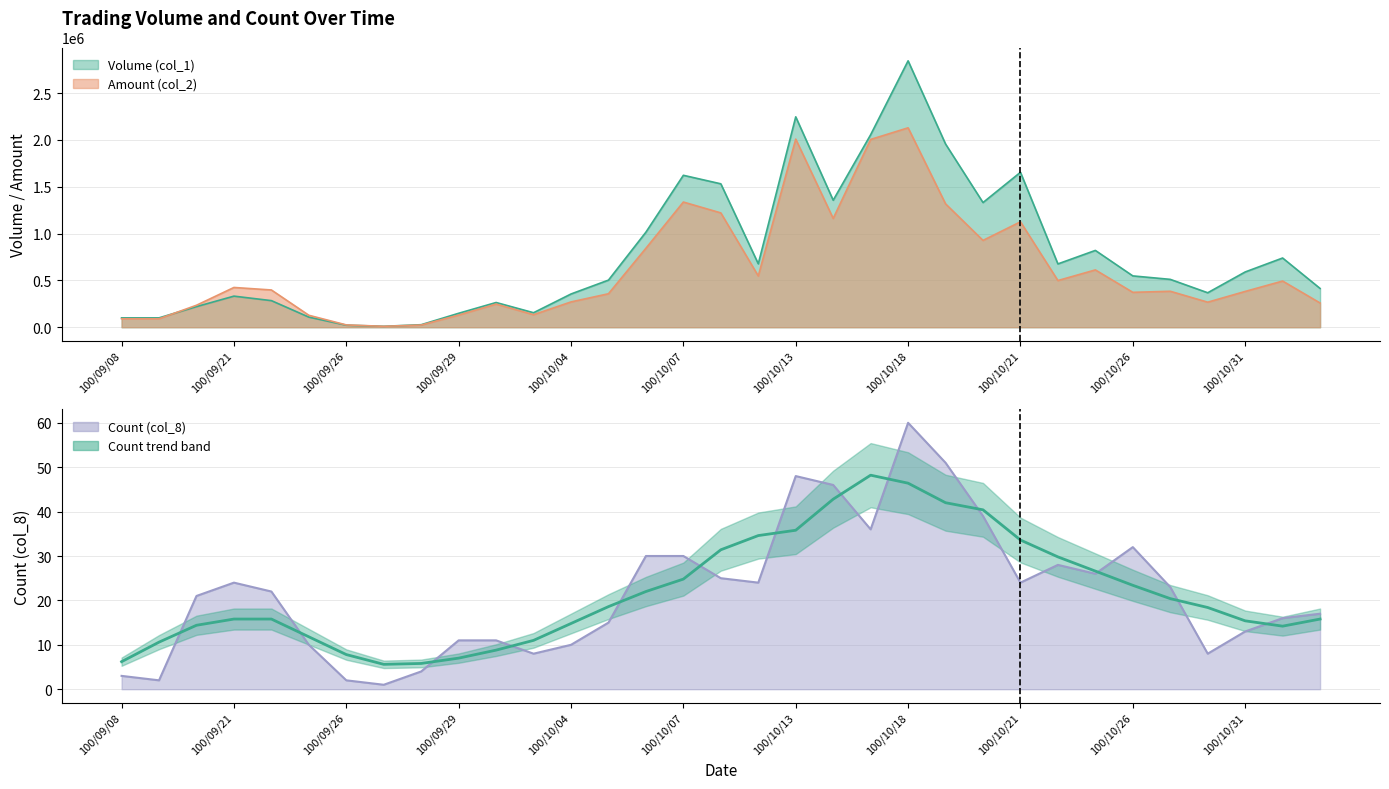

Which series ends up on top after the final intersection of Volume (col_1) and Amount (col_2)?

Volume (col_1)